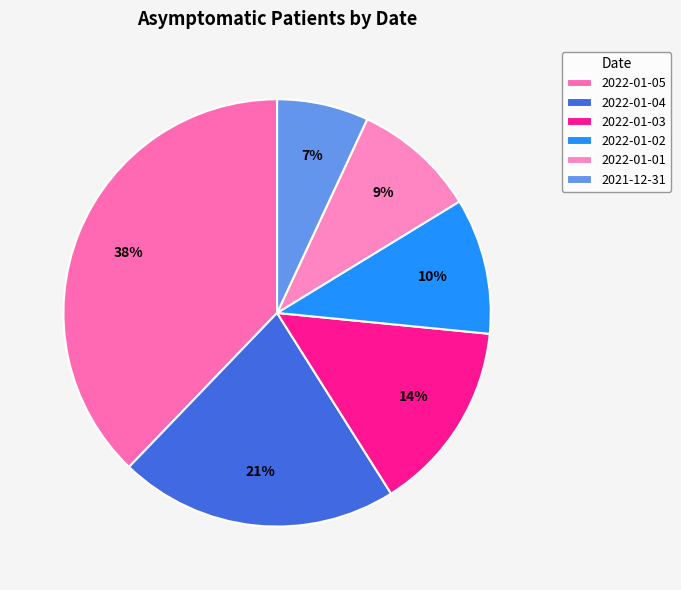

What is the smallest slice in the pie chart?

2021-12-31